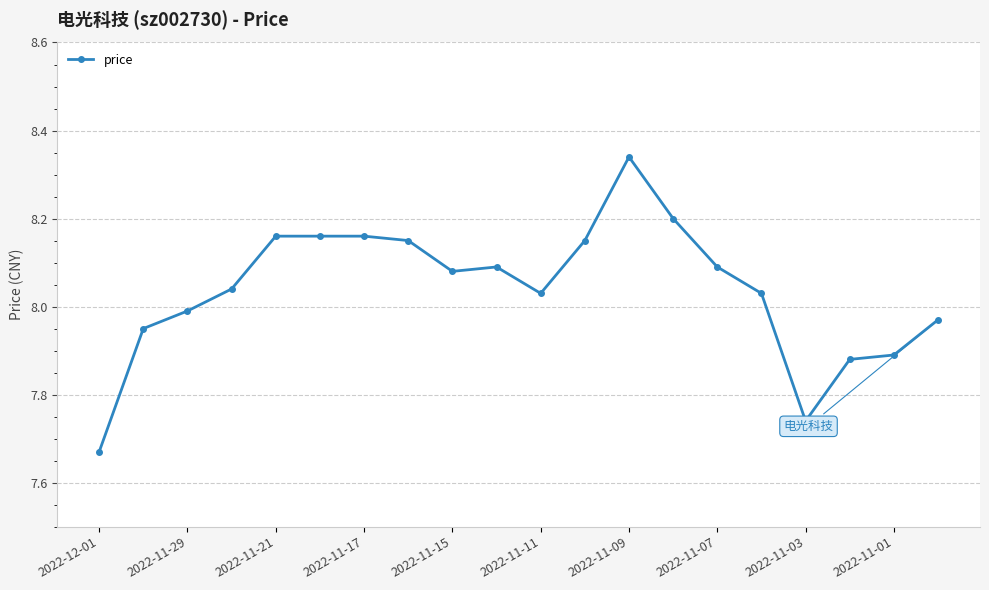

What is the difference between the maximum and minimum values?

0.7